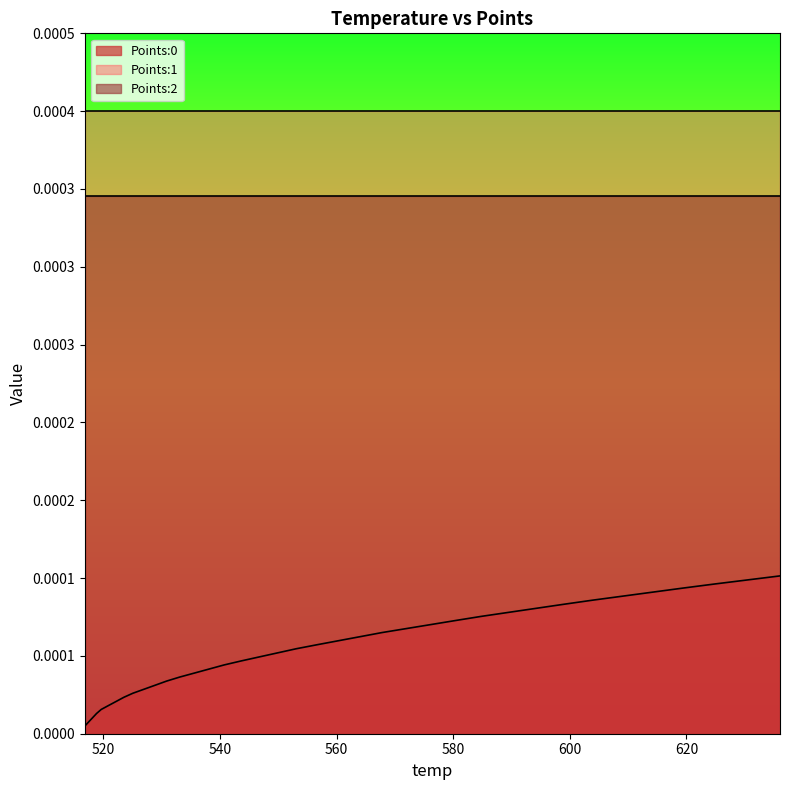

How many distinct data groups are displayed?

3